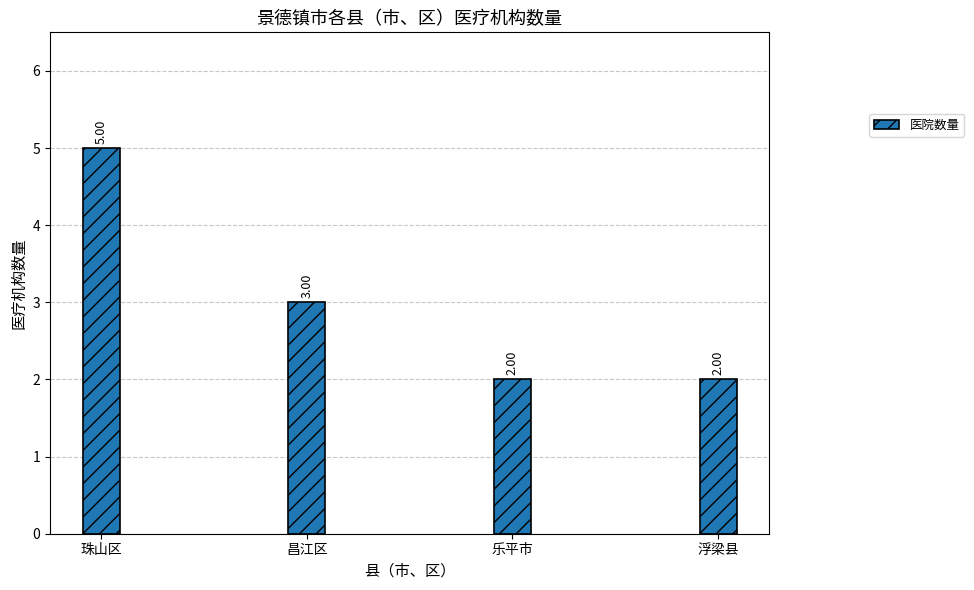

Reading right to left, what are all the values shown in this chart?

浮梁县=2	乐平市=2	昌江区=3	珠山区=5